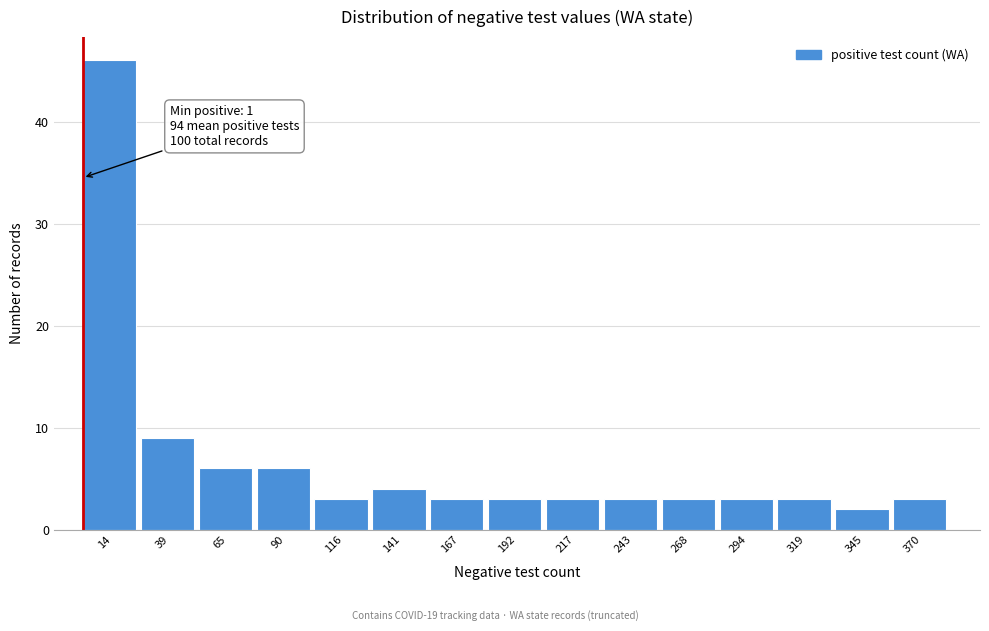

Which range on the x-axis has the tallest bar?

0 to 25